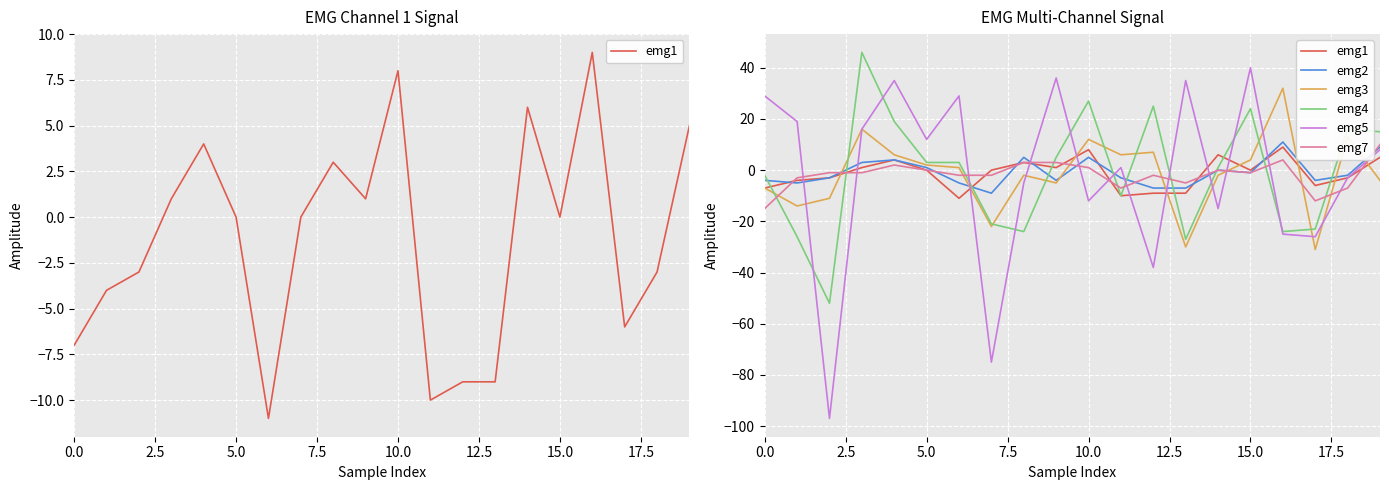

At how many categories does at least one series exceed -37?

20